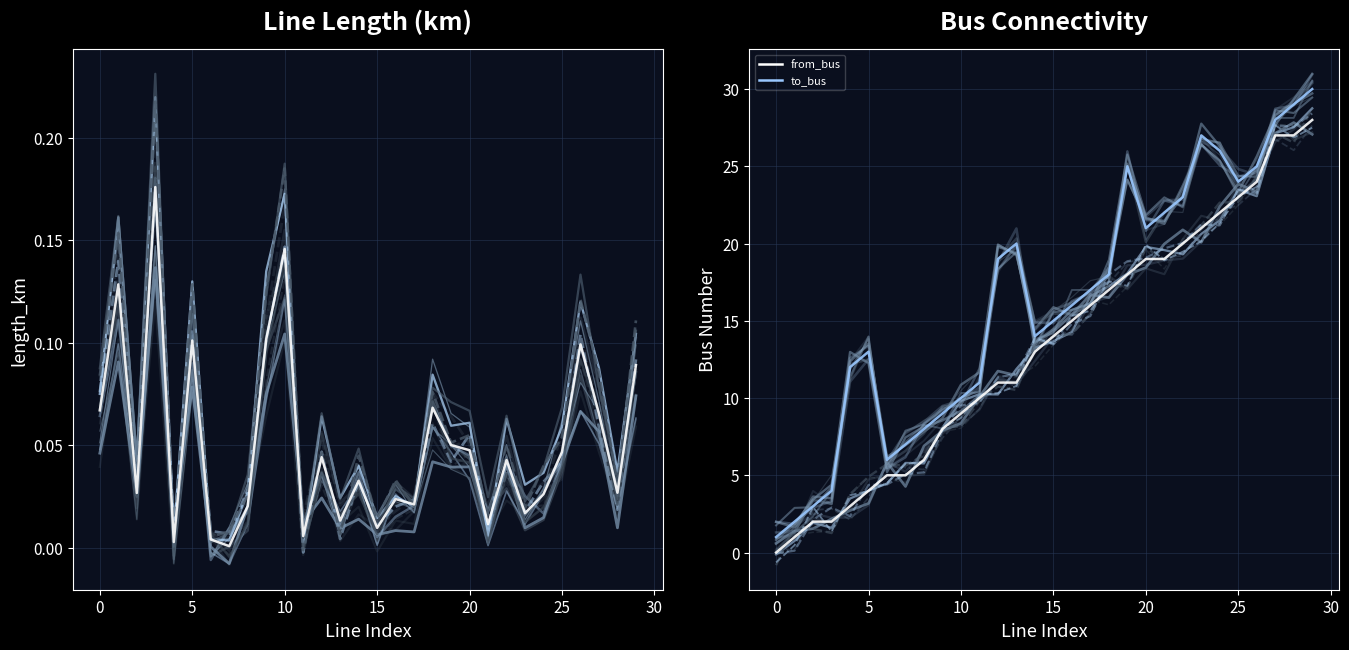

What is the sum of the length_km values at 7 and 18?

0.1